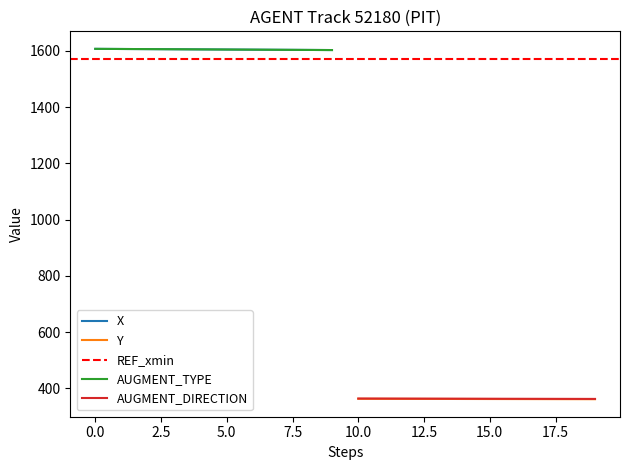

What is the minimum value for Y?

361.2